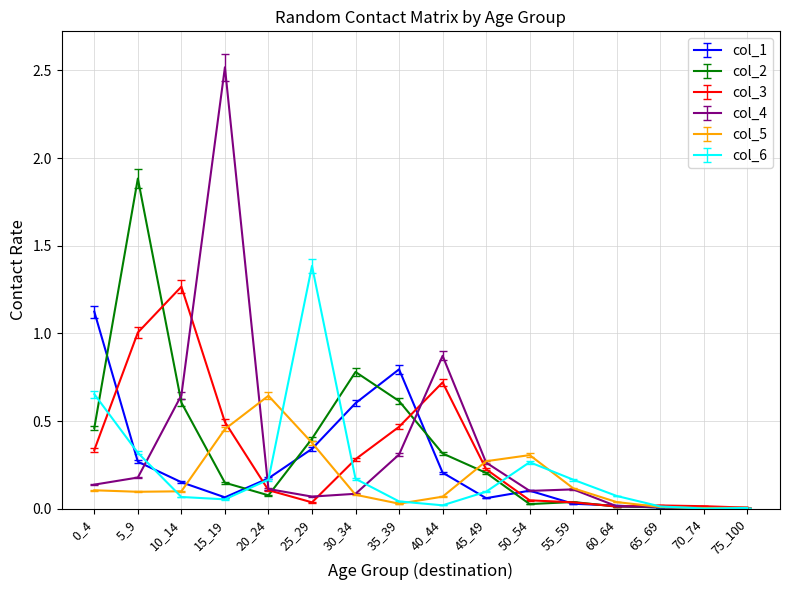

True or false: col_4 has a value of 0.1 at 0_4.

True